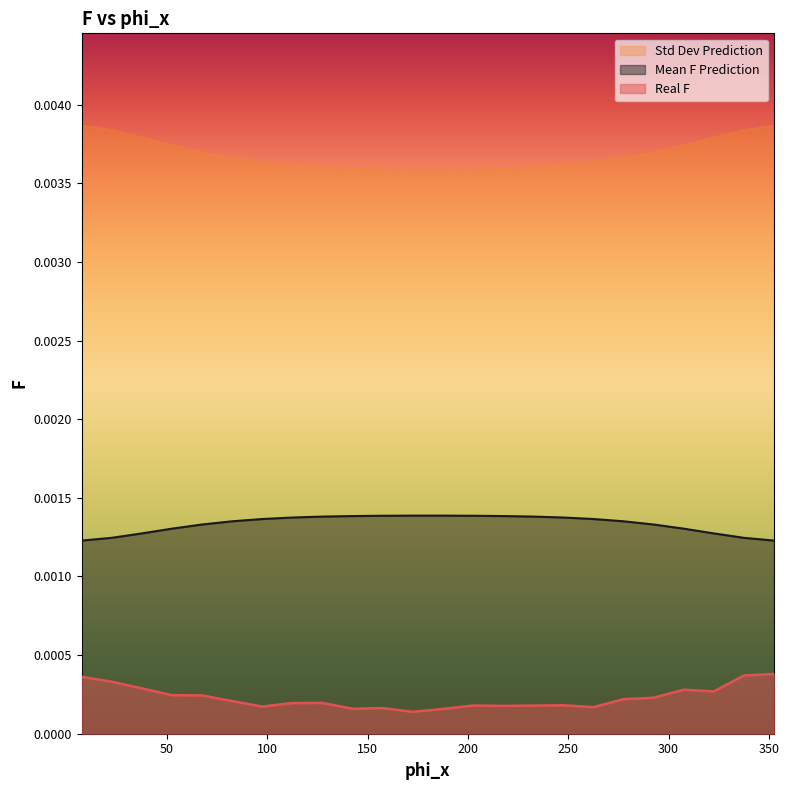

Does the chart display data point markers on the line(s)?

No